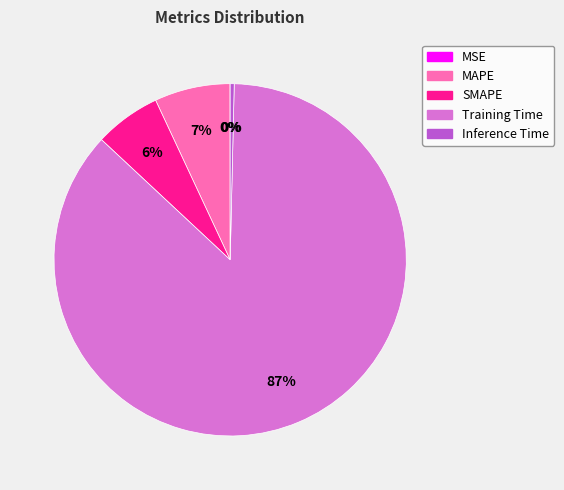

Which has a higher value, Training Time or SMAPE?

Training Time